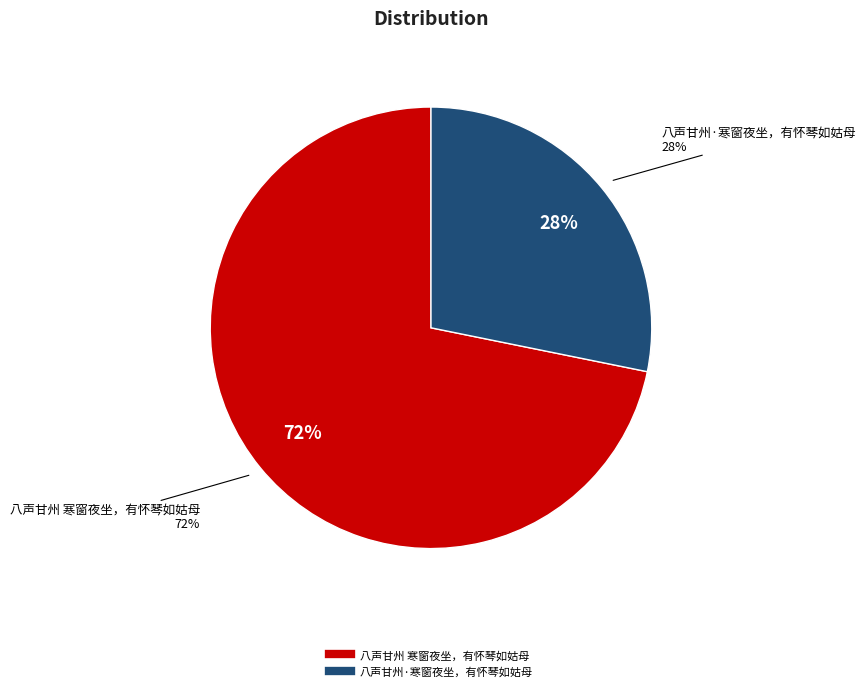

True or false: 八声甘州·寒窗夜坐，有怀琴如姑母 accounts for 28% of the total.

True